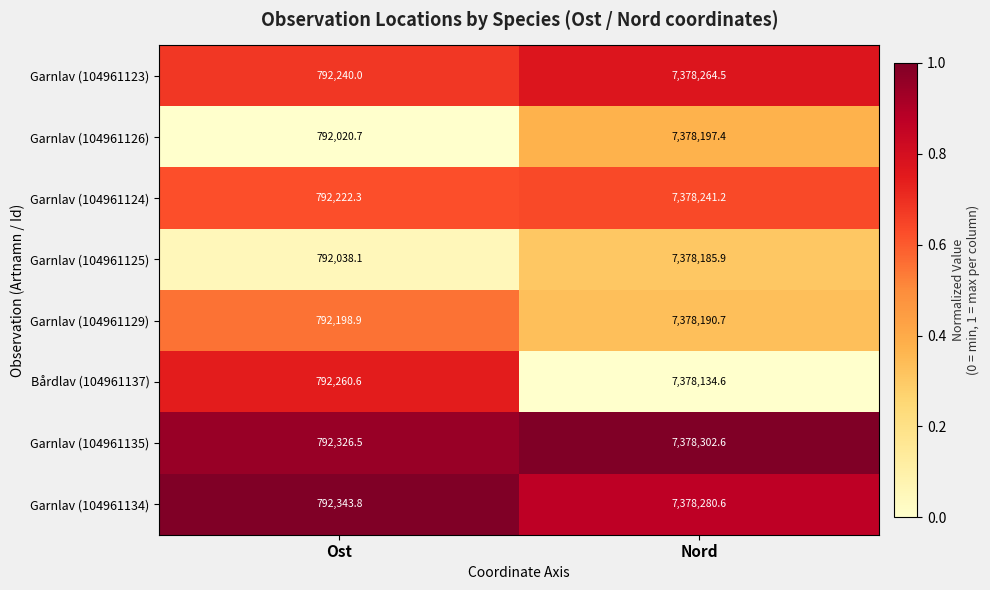

At which label does Bårdlav (104961137) first exceed 7378134?

Nord